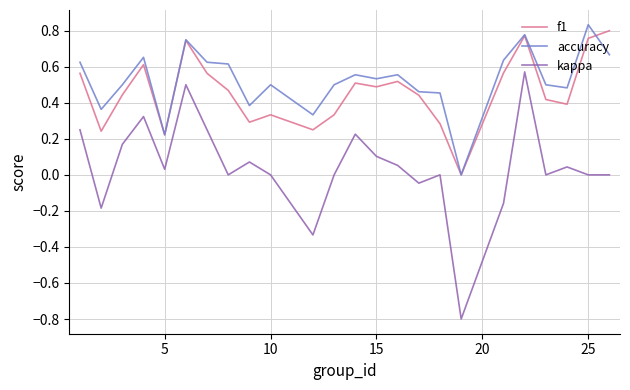

True or false: accuracy and kappa cross at least once.

False